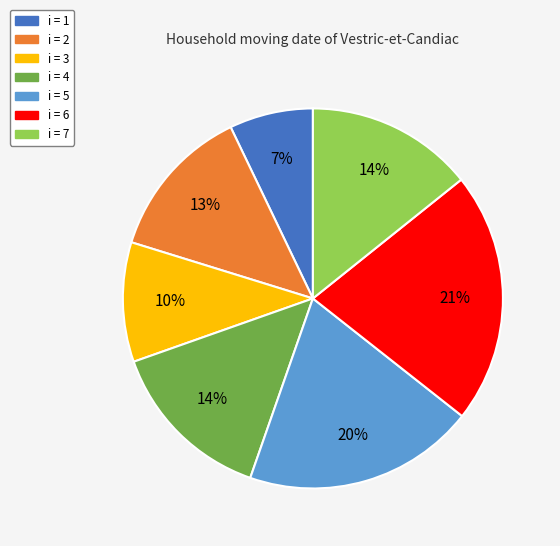

Is the sum of i = 7 and i = 5 greater than half?

No